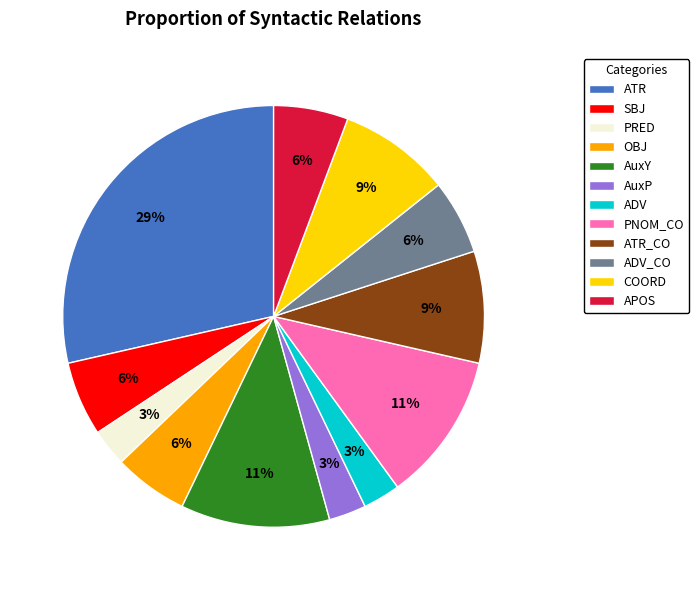

What is the largest slice in the pie chart?

ATR